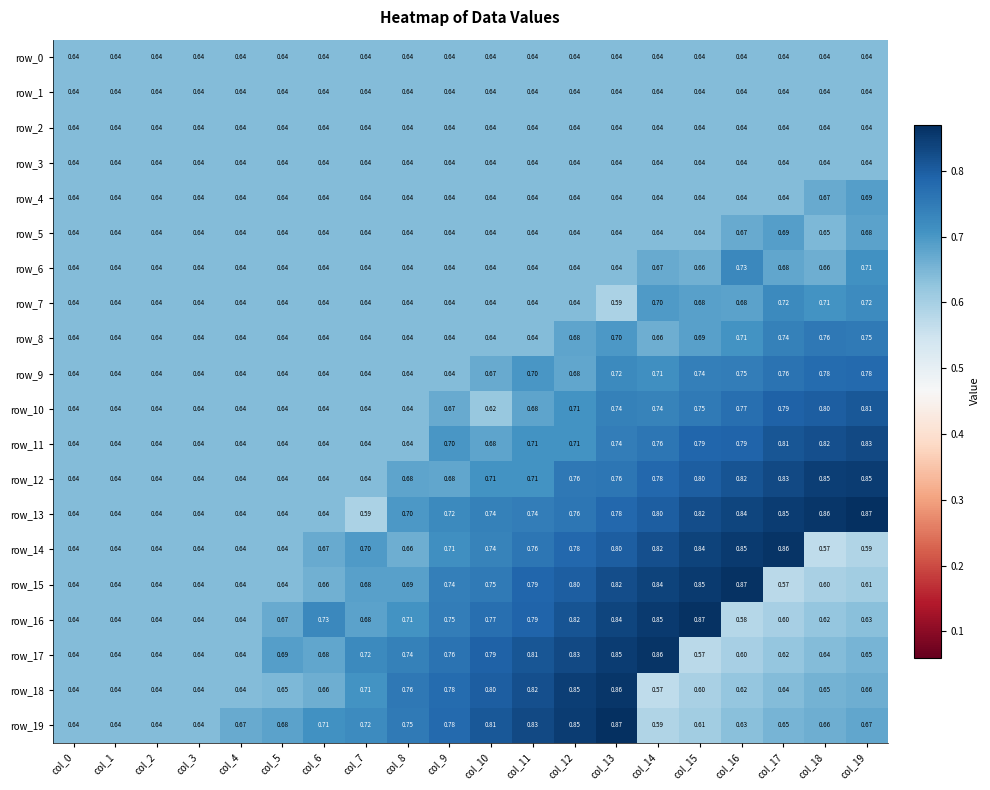

Between col_7 and col_10, which series saw the biggest shift?

row_13